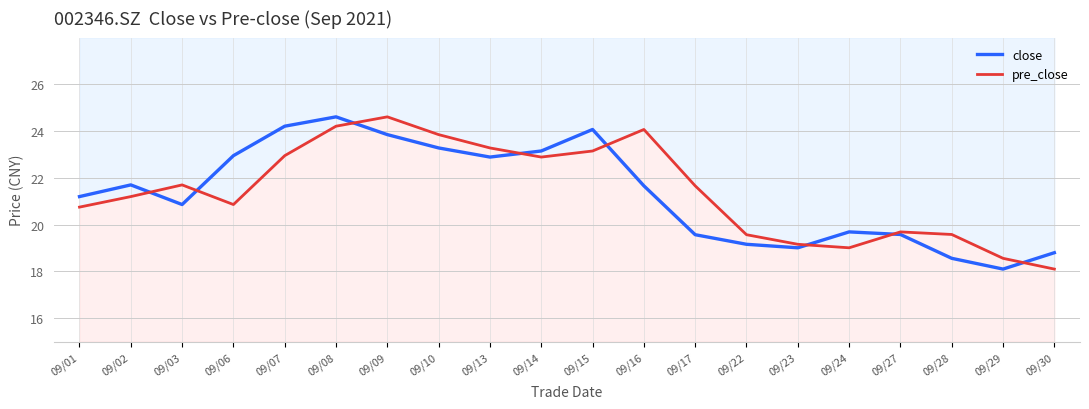

Reading left to right, transcribe all the data shown in this chart.

close: 21.2	21.7	20.9	22.9	24.2	24.6	23.9	23.3	22.9	23.1	24.1	21.7	19.6	19.2	19.0	19.7	19.6	18.6	18.1	18.8
pre_close: 20.8	21.2	21.7	20.9	22.9	24.2	24.6	23.9	23.3	22.9	23.1	24.1	21.7	19.6	19.2	19.0	19.7	19.6	18.6	18.1